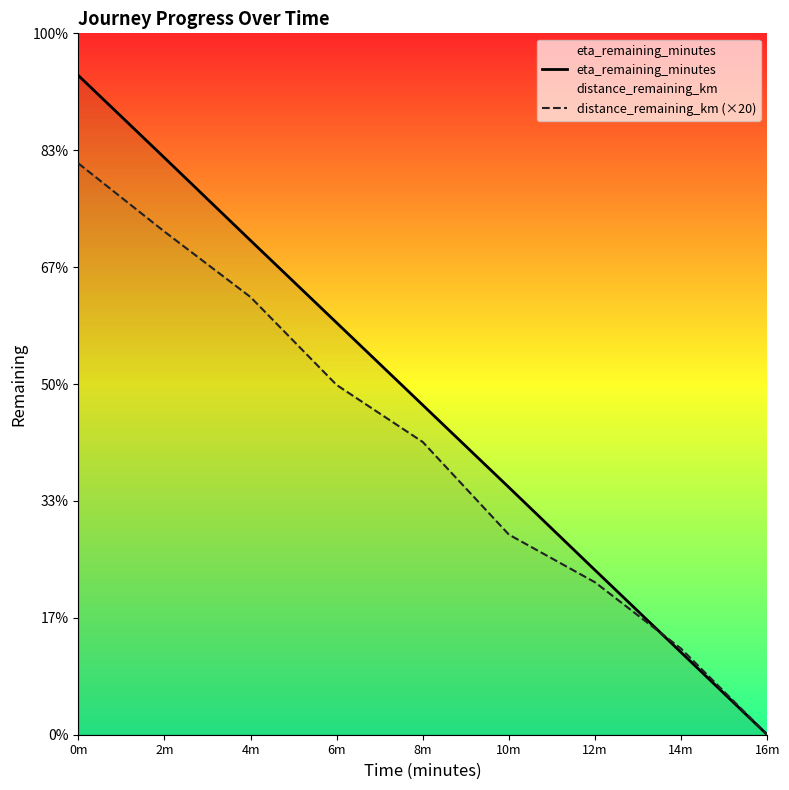

What is the sum of the eta_remaining_minutes values at 4m and 6m?

19.4